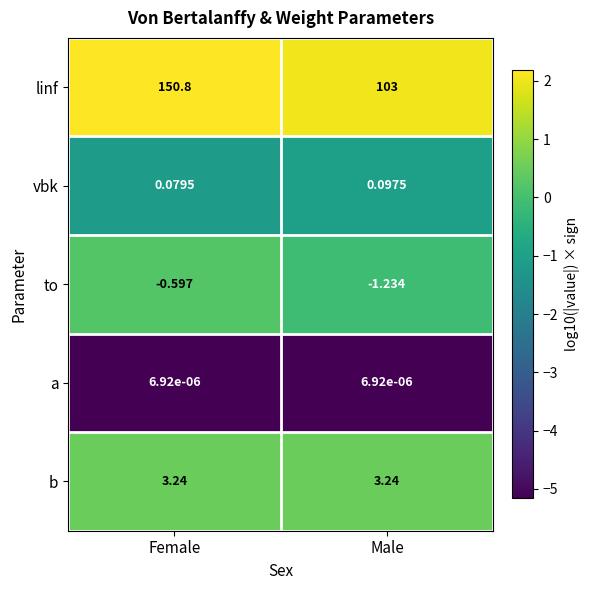

How many distinct data groups are displayed?

5